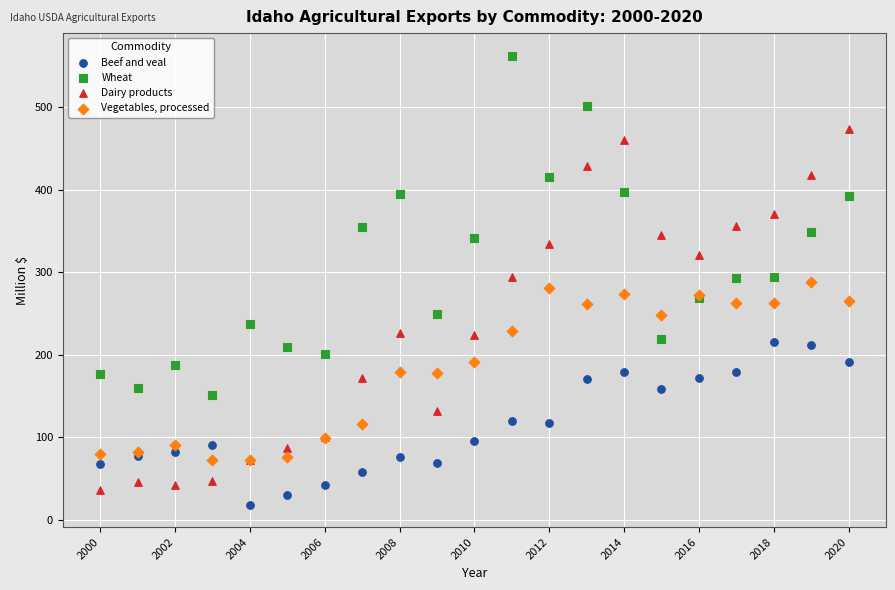

What is the X range (max minus min) for the scatter plot?

20.0